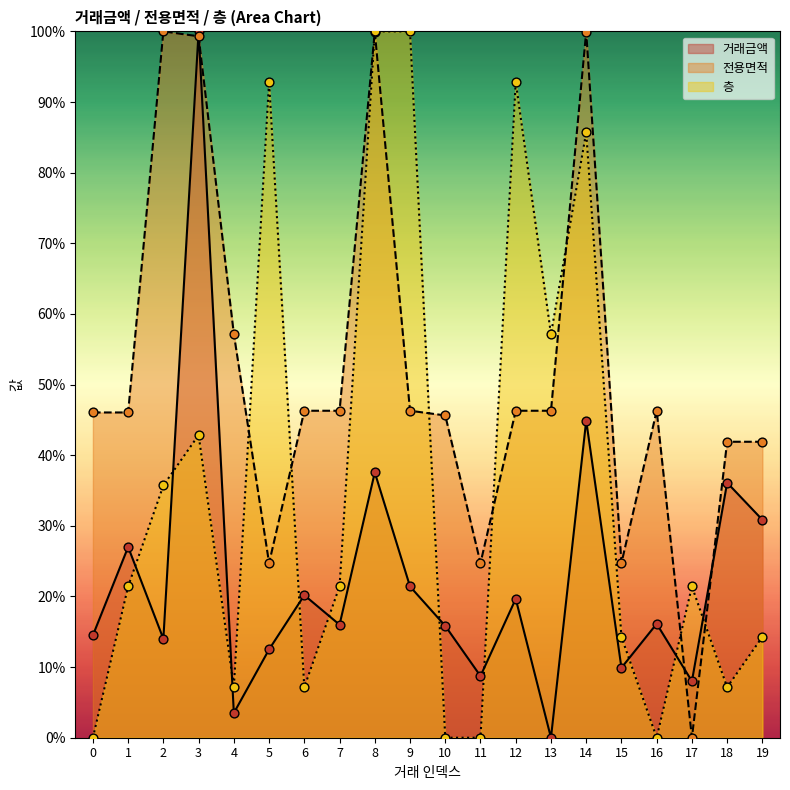

Which series has the largest total across all categories?

전용면적